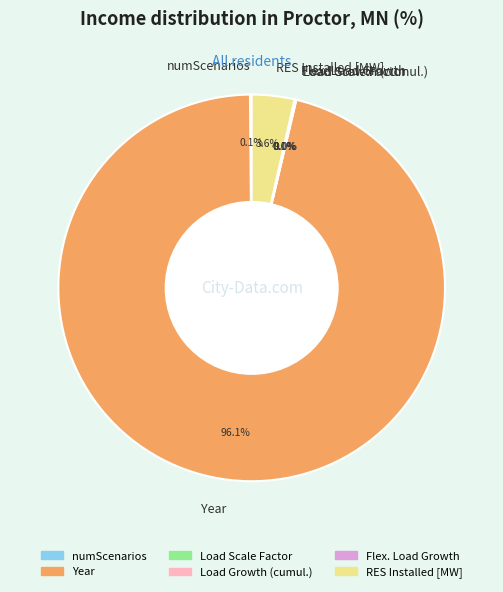

What is the largest slice in the pie chart?

Year